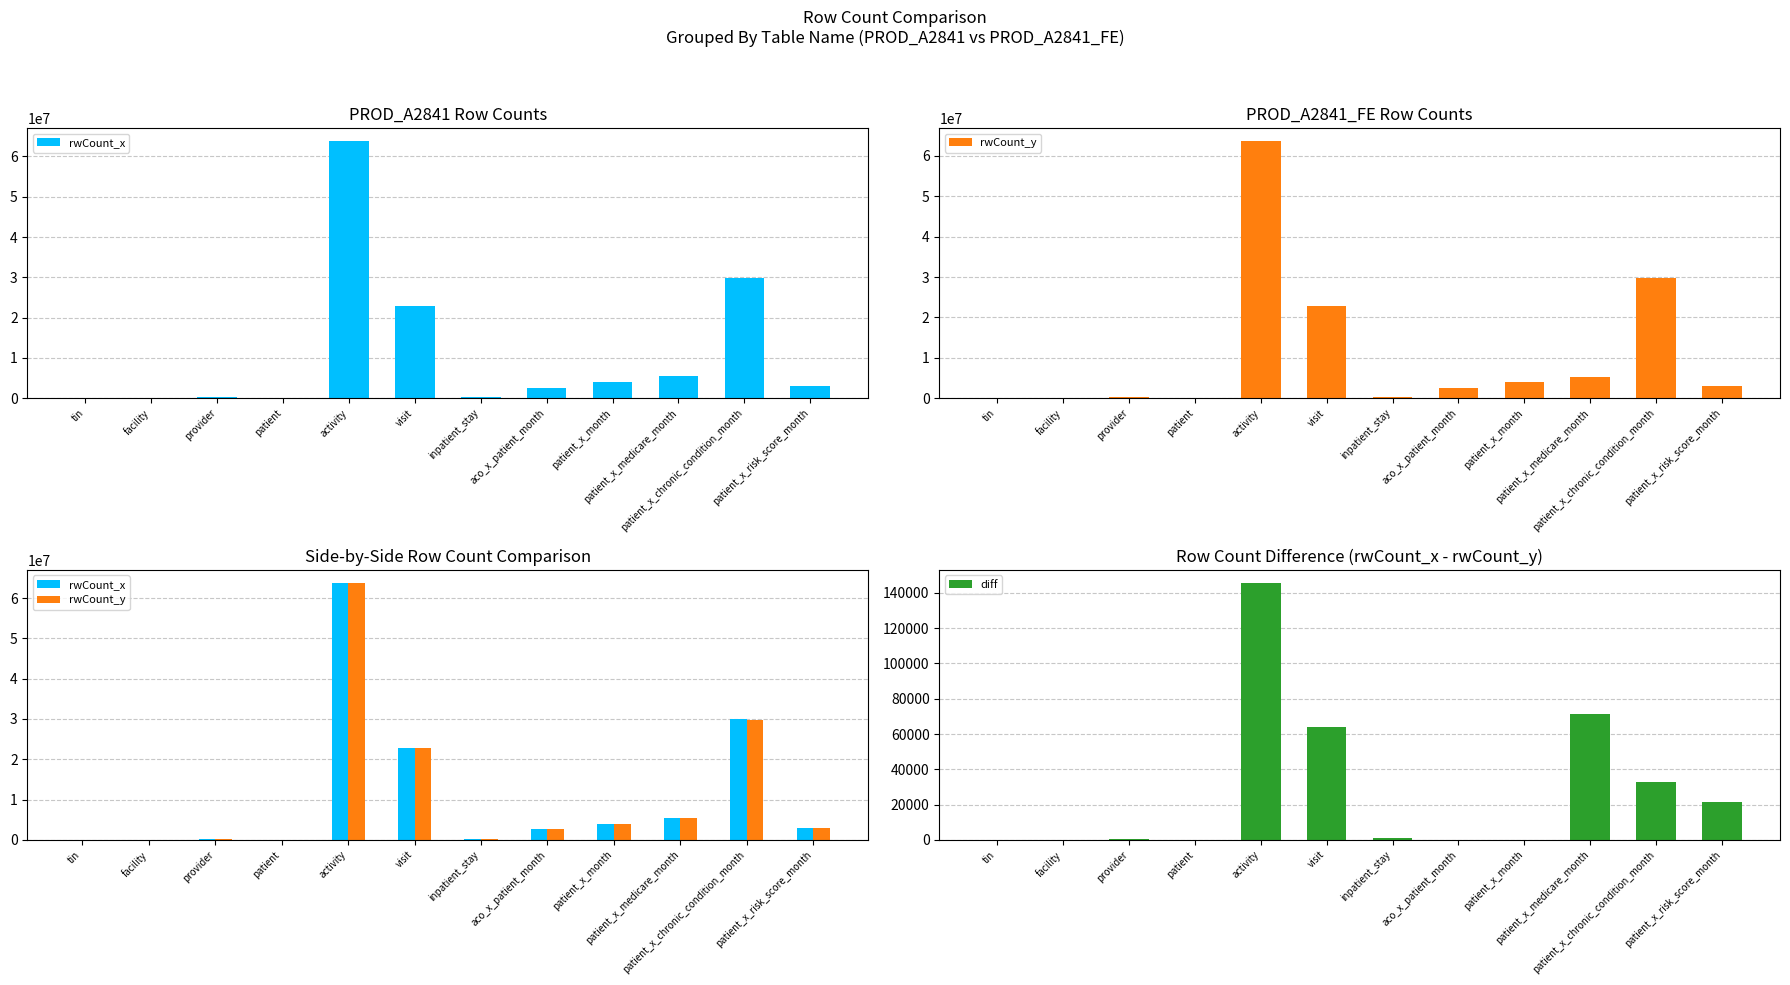

Where is diff nearest to the value 72878?

patient_x_medicare_month